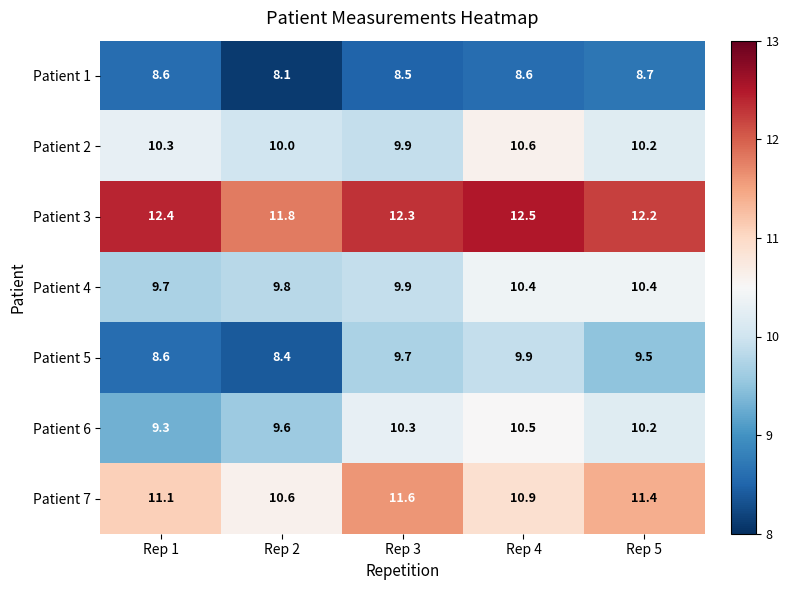

At how many categories does at least one series exceed 8?

5